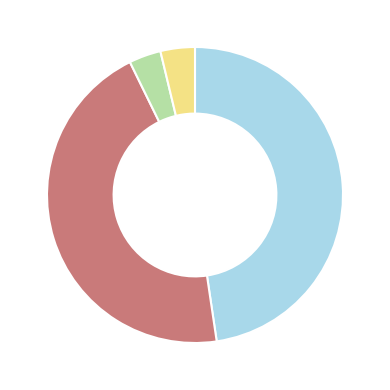

Is there a majority slice in this chart?

No